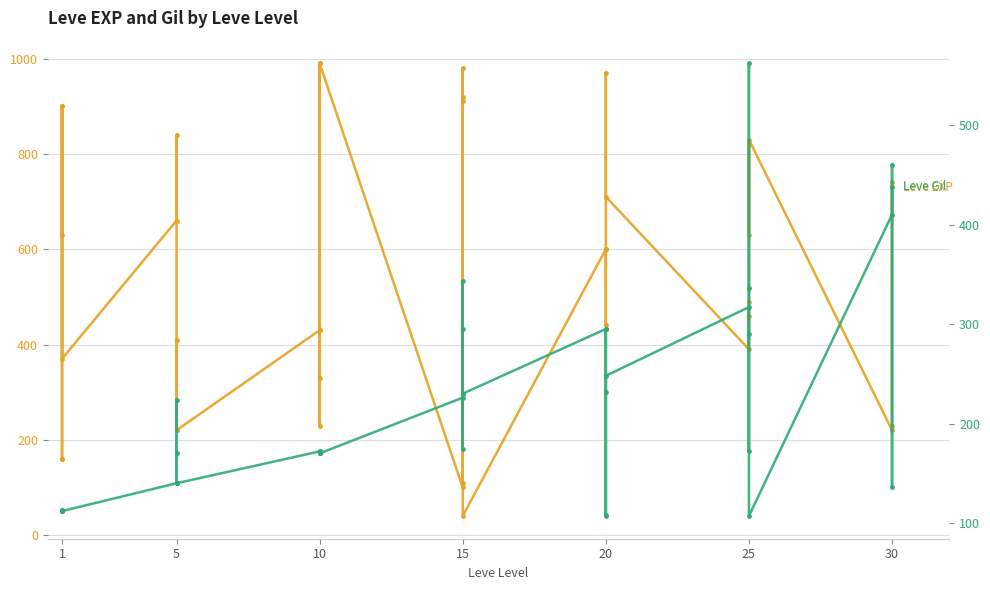

How many categories are shown in the chart?

40